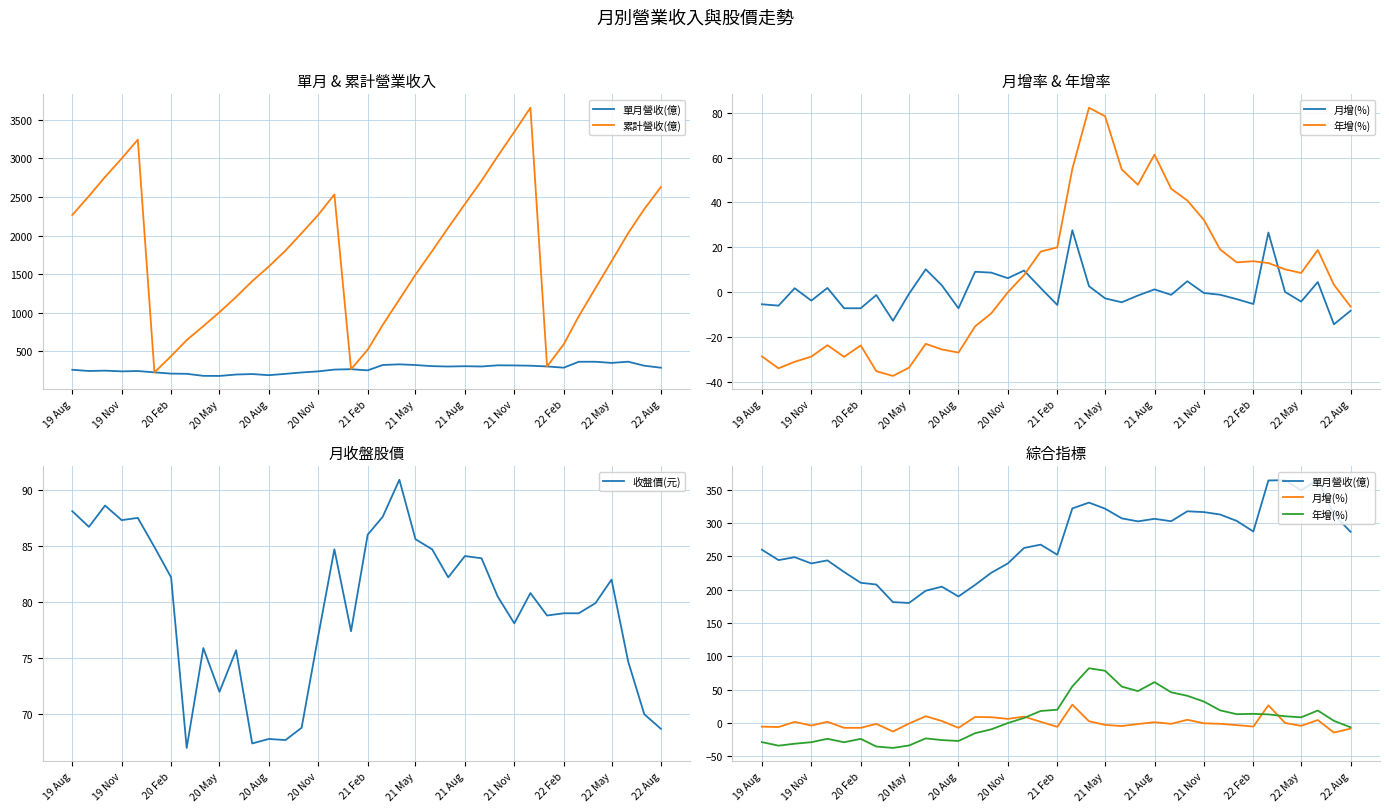

At how many categories does at least one series exceed 1898?

17